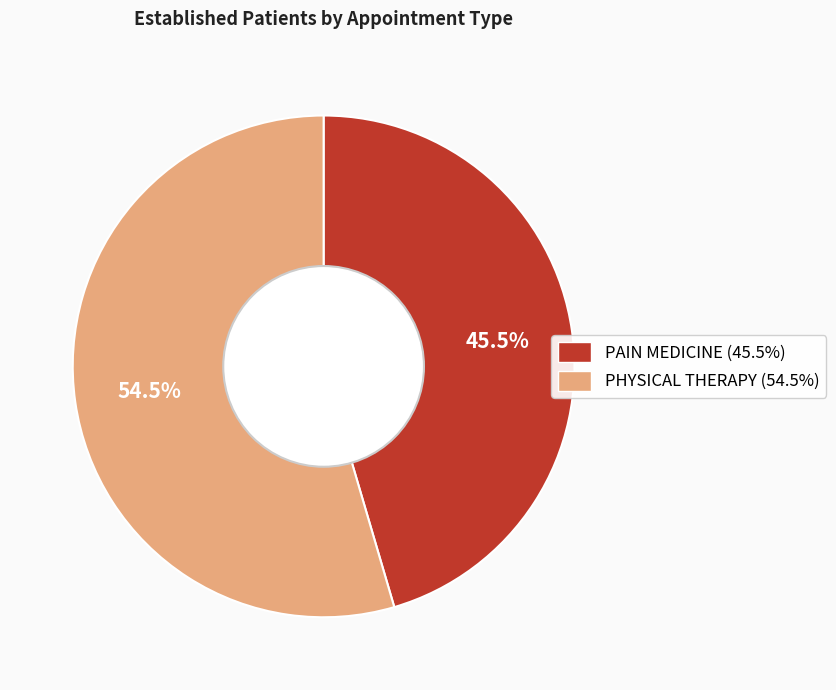

The PAIN MEDICINE slice represents 58% of the pie. True or false?

False